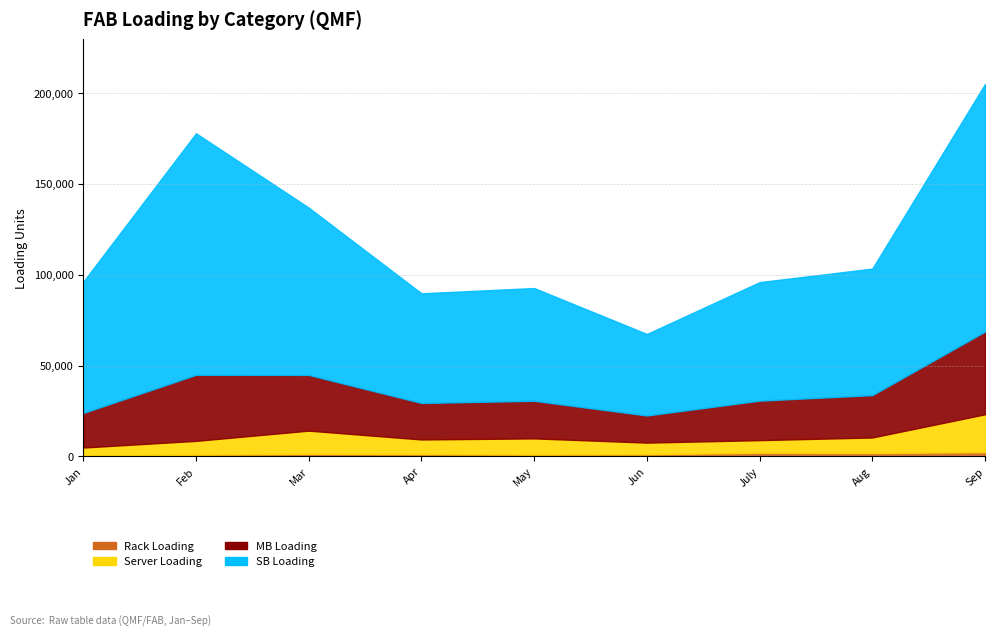

True or false: MB Loading and Server Loading cross at least once.

False